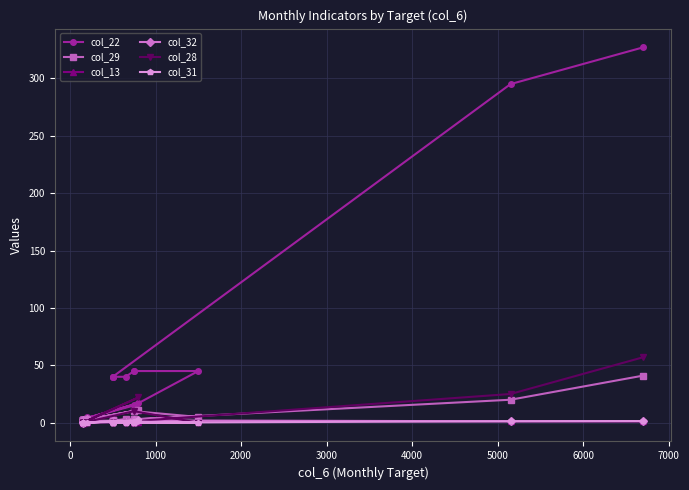

What are all the series names shown in the legend?

col_22, col_29, col_13, col_32, col_28, col_31